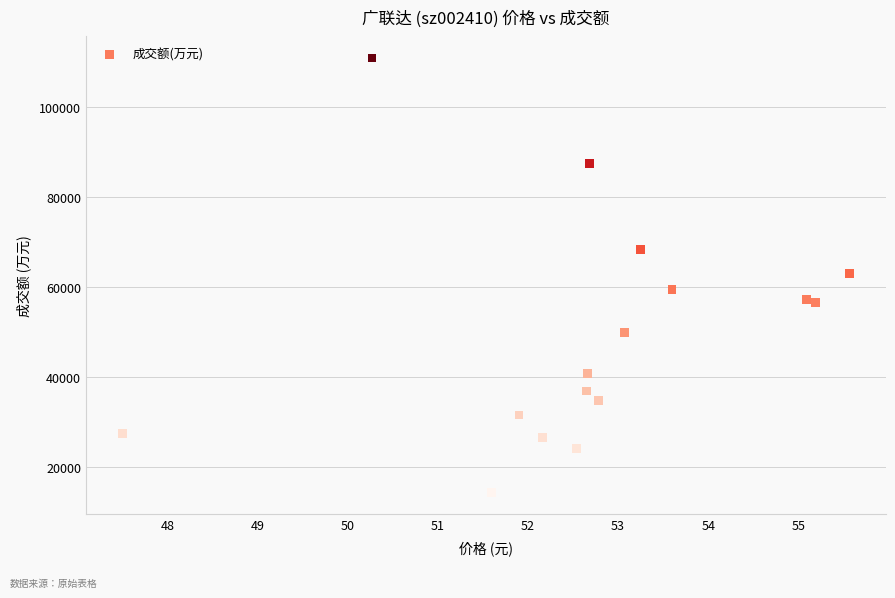

What is the range of Y values (max minus min)?

96374